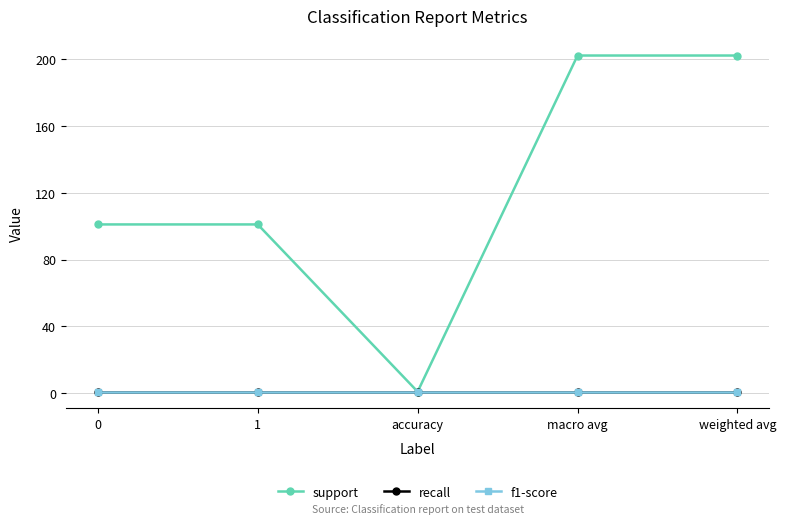

Does the chart have visible grid lines?

Yes